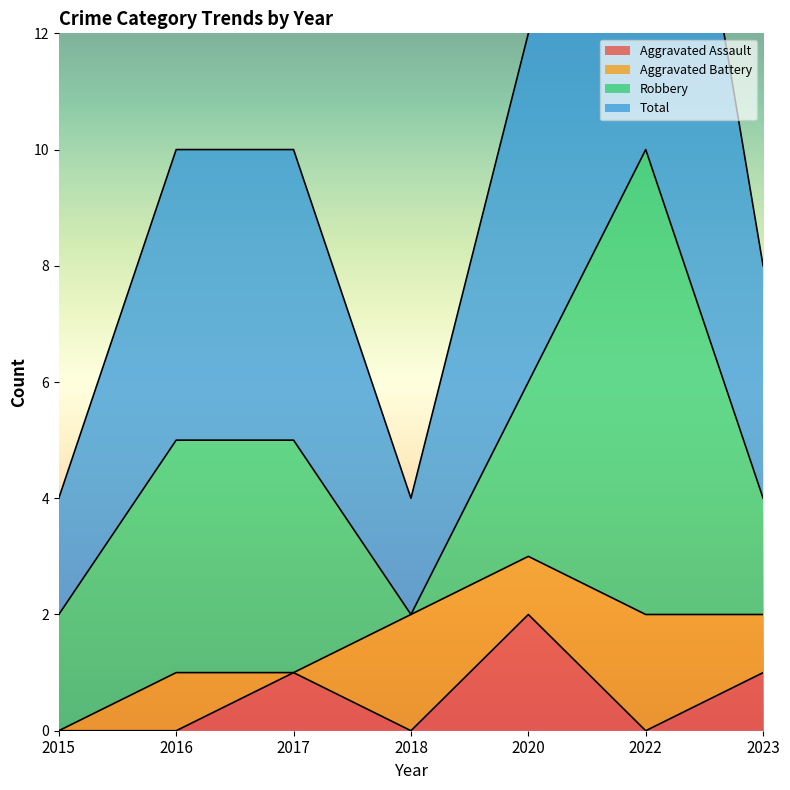

In Aggravated Assault, how many points are lower than both neighbors (excluding endpoints)?

2